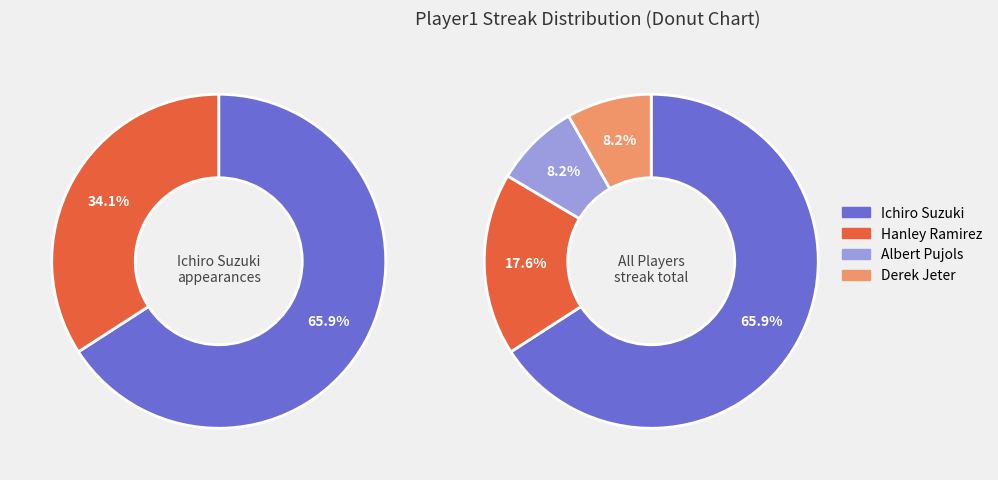

Which category has the smallest portion of the pie?

Albert Pujols